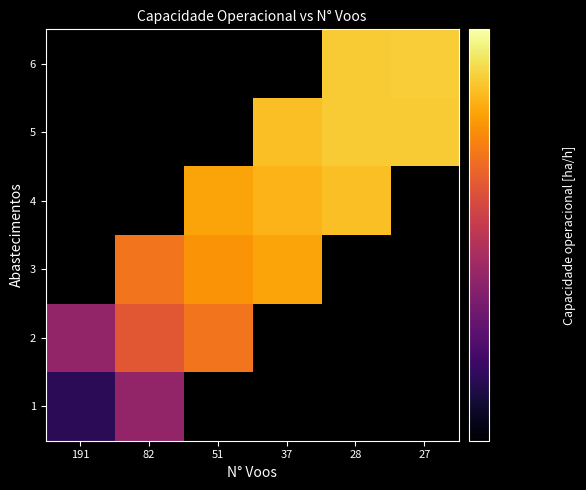

Is the value of 6 at 82 greater than the value of 3 at 28?

No